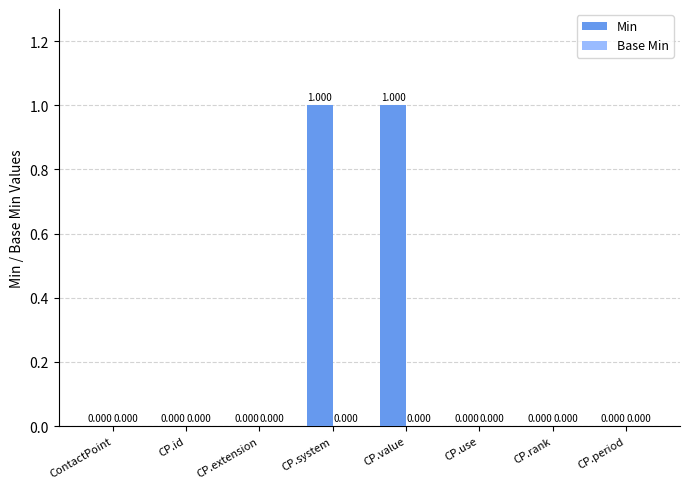

Which has a higher value, CP.system or CP.id?

CP.system